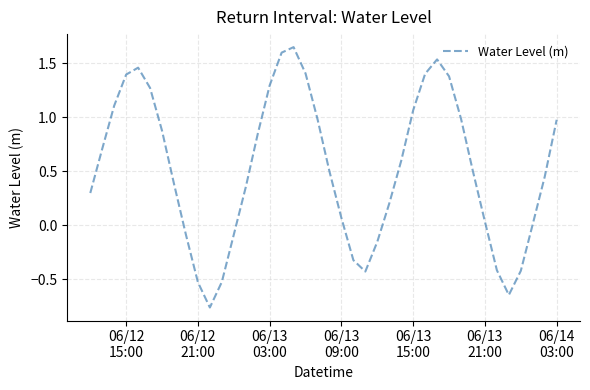

What is the difference between the maximum and minimum values?

2.4